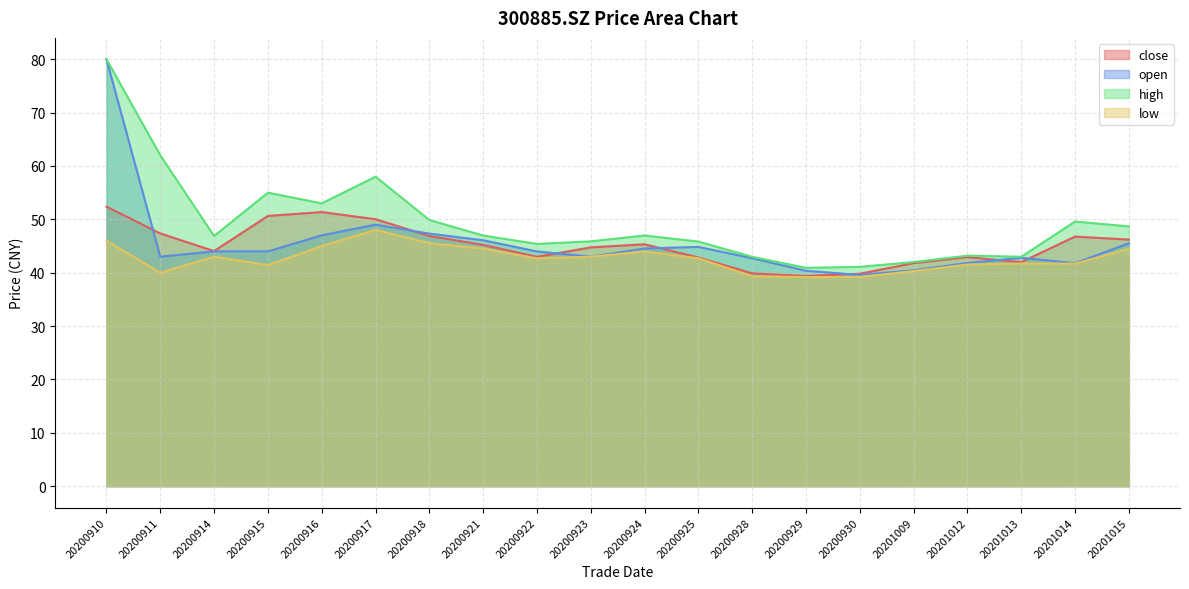

How many lines are shown in the chart?

4